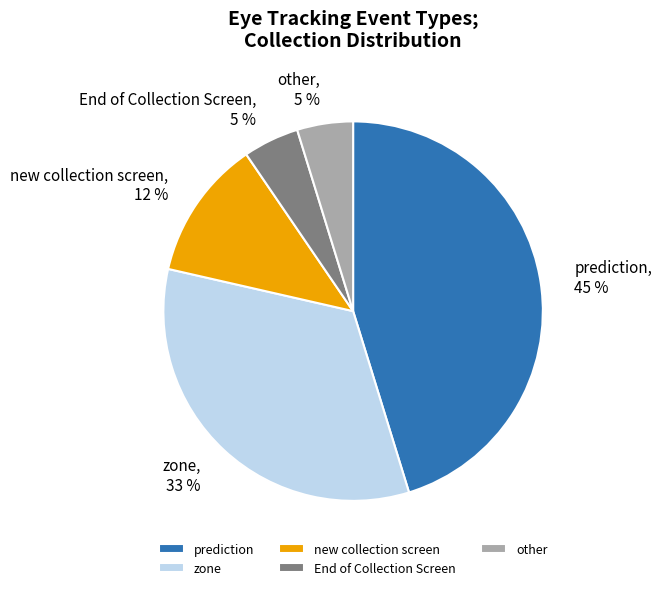

Which slice is the largest?

prediction